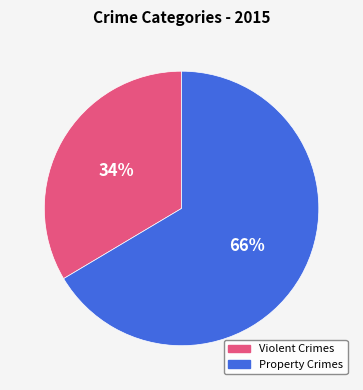

Which has a higher value, Violent Crimes or Property Crimes?

Property Crimes